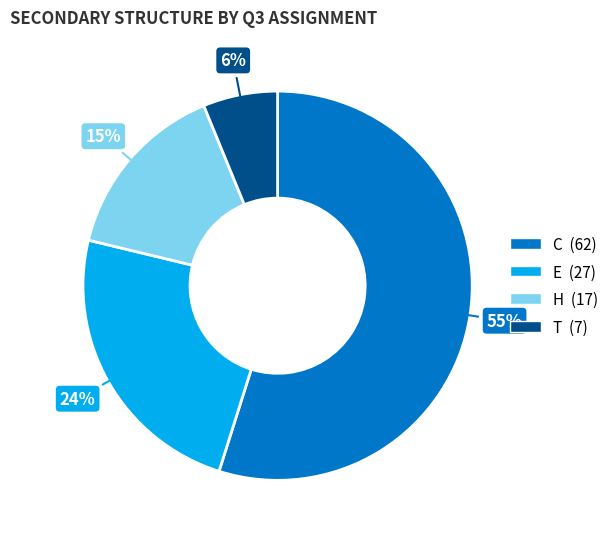

How many slices are in this pie chart?

4